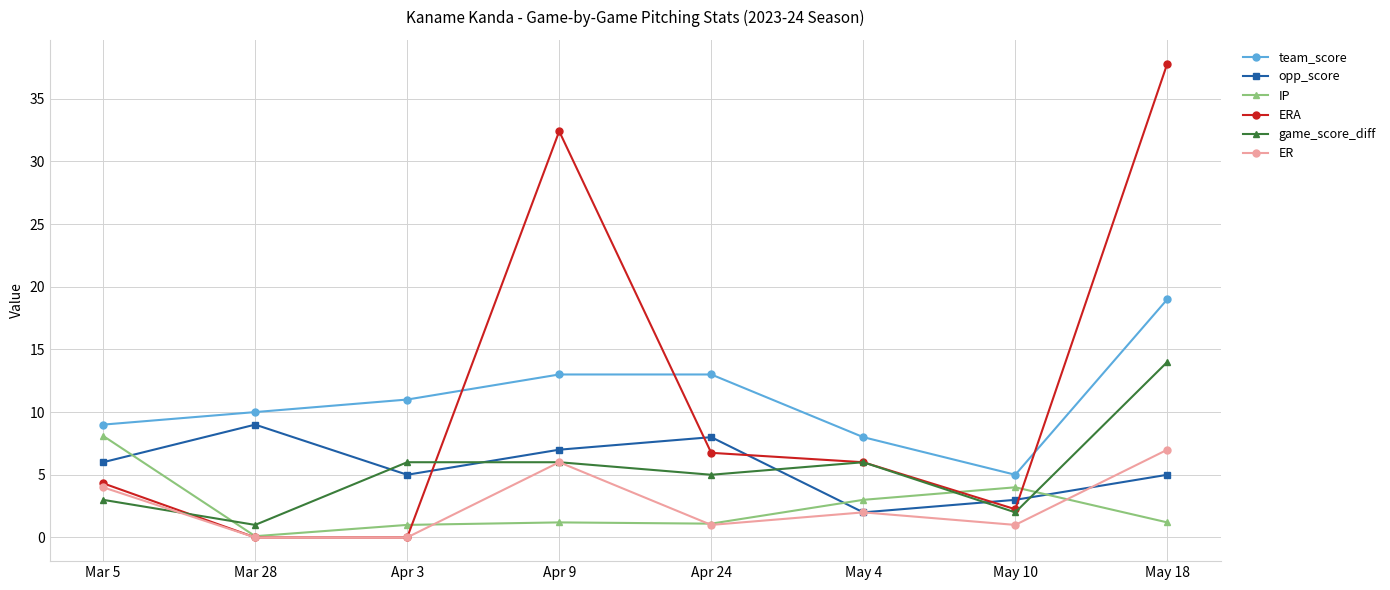

What is the sum of the game_score_diff values at Apr 3 and Apr 24?

11.0